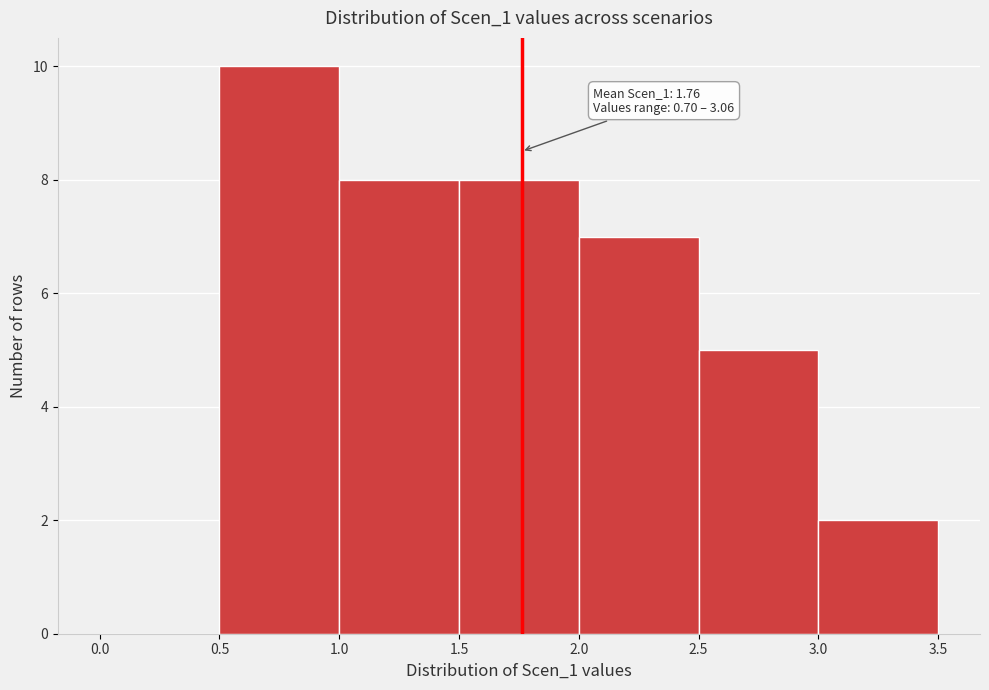

Over which range of the x-axis is the bar tallest?

0.5 to 1.0